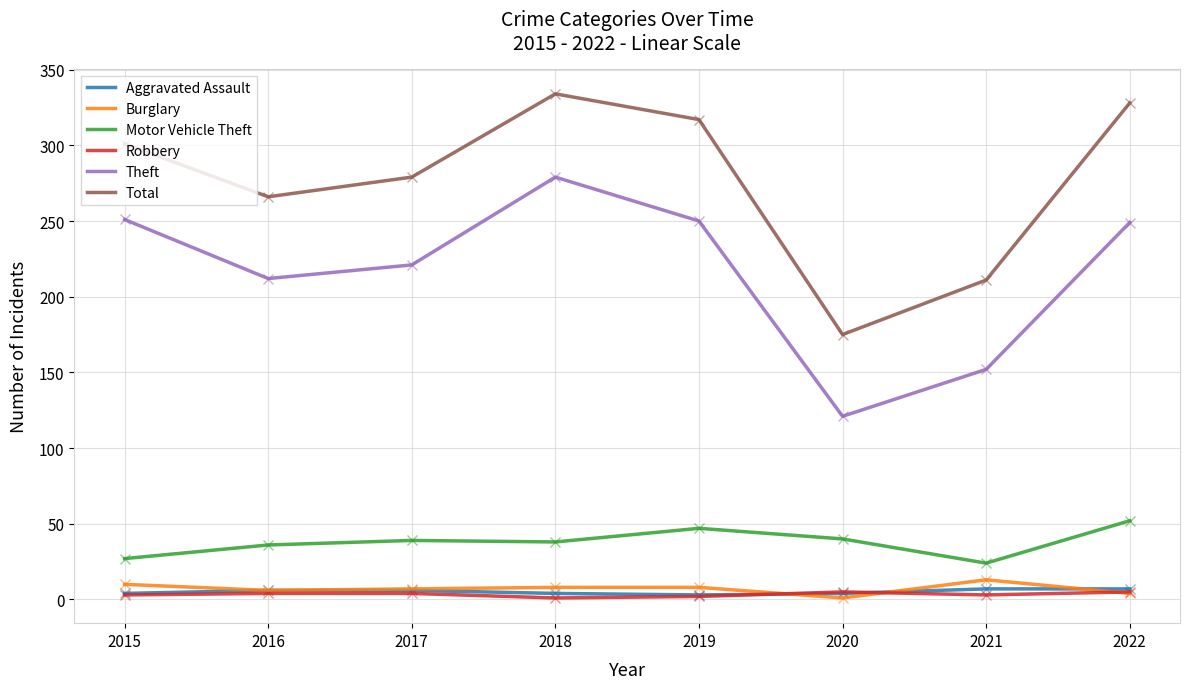

What are all the series names shown in the legend?

Aggravated Assault, Burglary, Motor Vehicle Theft, Robbery, Theft, Total